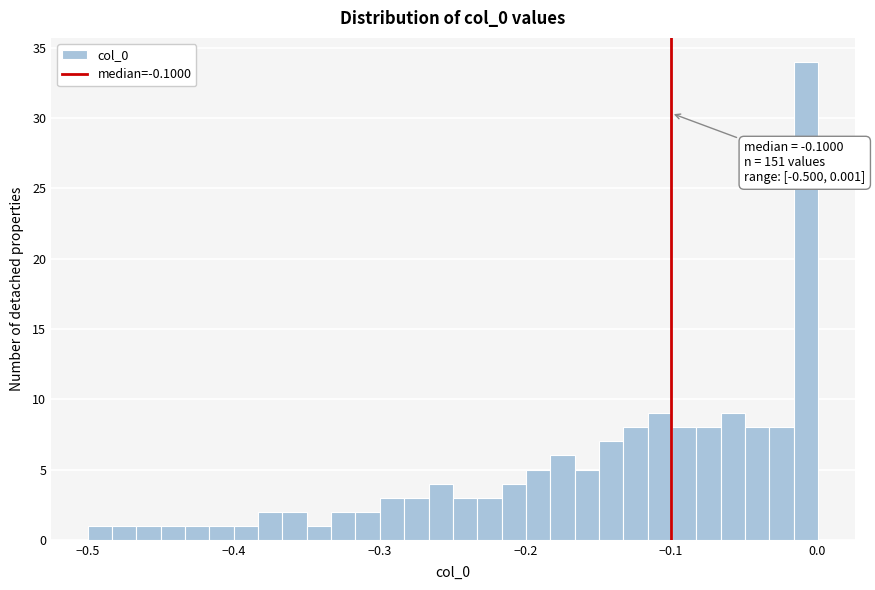

Around what value on the x-axis is the tallest bar? Give the approximate position of its centre, as read against the axis.

-0.01